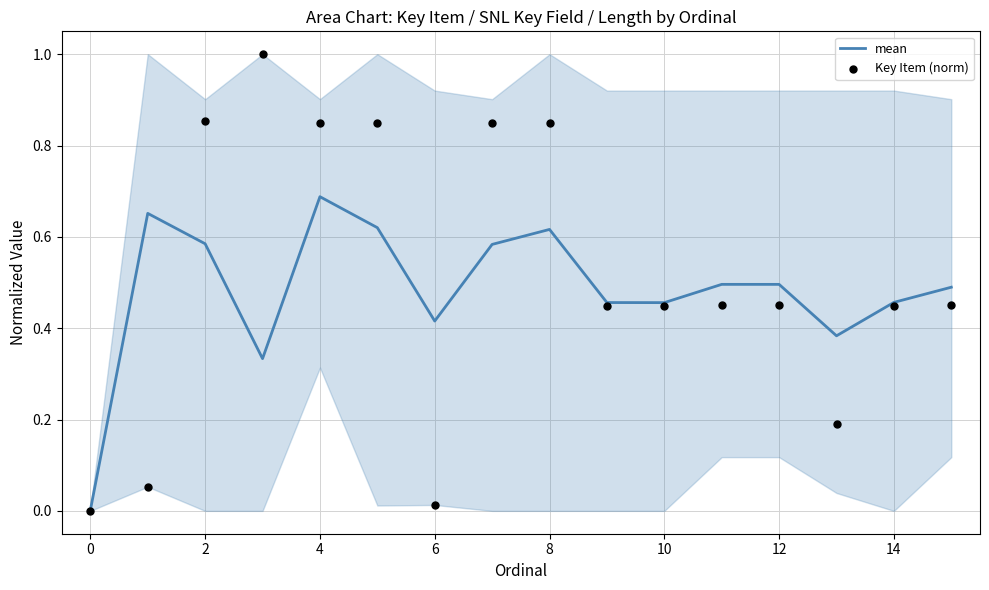

Which series reaches the minimum Y coordinate?

Key Item (norm)